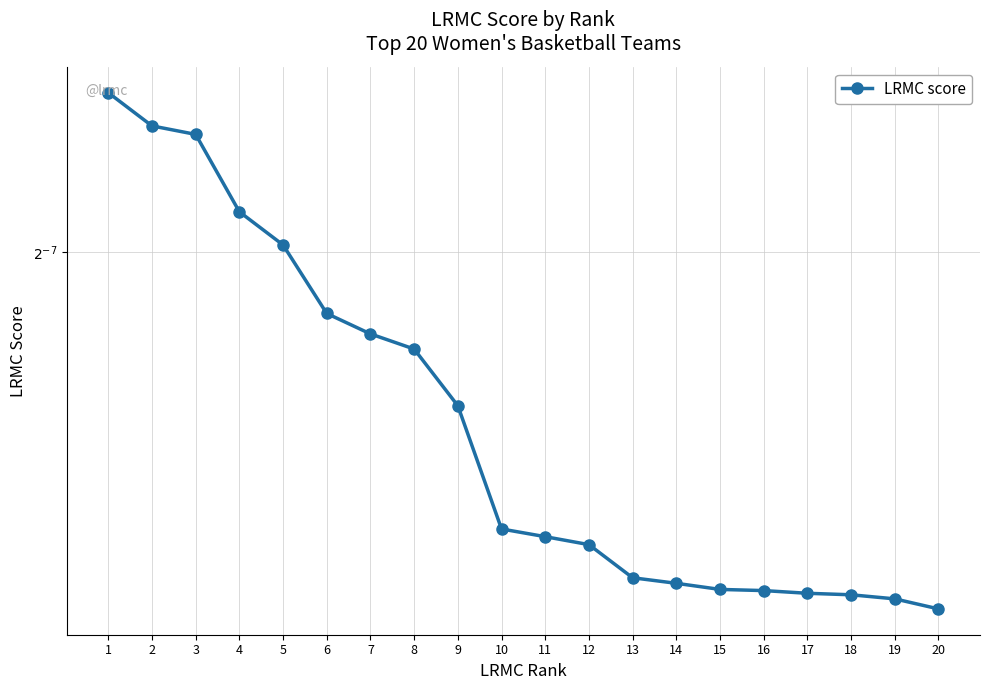

Rank the categories by value from lowest to highest.

20, 19, 18, 17, 16, 15, 14, 13, 12, 11, 10, 9, 8, 7, 6, 5, 4, 3, 2, 1